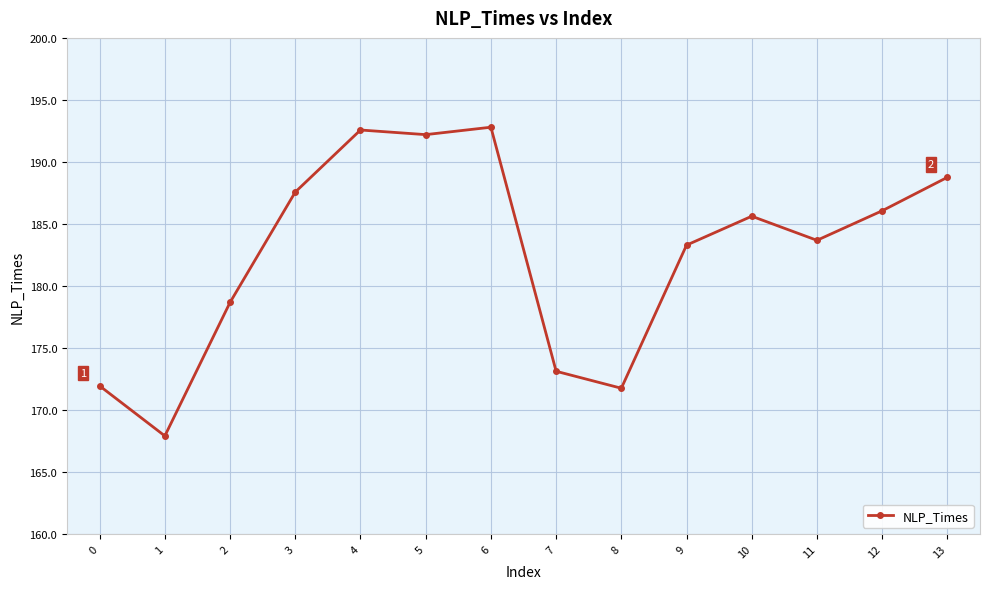

True or false: the data shows 304.6 at 9.

False